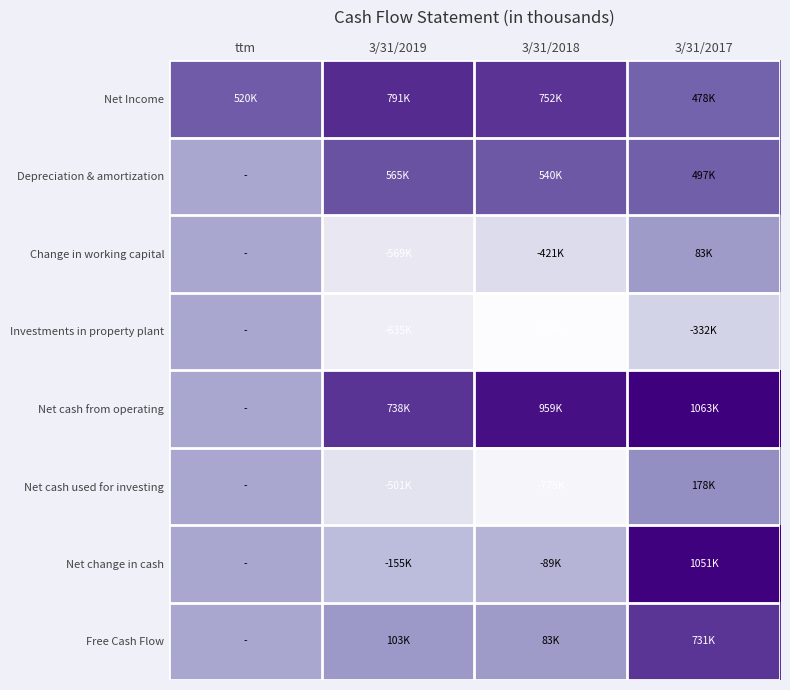

Reading right to left, transcribe all the data shown in this chart.

Net Income: 3/31/2017=477665	3/31/2018=751964	3/31/2019=791491	ttm=520289
Depreciation & amortization: 3/31/2017=496652	3/31/2018=540032	3/31/2019=564742	ttm=0
Change in working capital: 3/31/2017=82884	3/31/2018=-421049	3/31/2019=-569106	ttm=0
Investments in property plant: 3/31/2017=-331664	3/31/2018=-876206	3/31/2019=-635374	ttm=0
Net cash from operating: 3/31/2017=1062637	3/31/2018=959195	3/31/2019=738202	ttm=0
Net cash used for investing: 3/31/2017=177663	3/31/2018=-775269	3/31/2019=-501175	ttm=0
Net change in cash: 3/31/2017=1051280	3/31/2018=-89360	3/31/2019=-155446	ttm=0
Free Cash Flow: 3/31/2017=730973	3/31/2018=82989	3/31/2019=102828	ttm=0